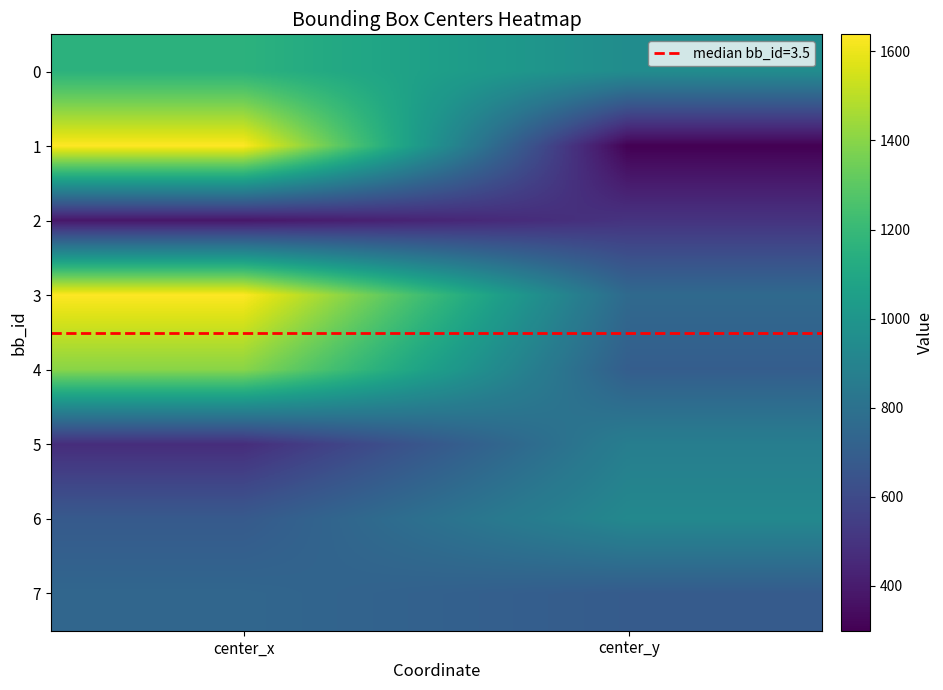

Reading right to left, what are all the values shown in this chart?

0: center_y=949.3	center_x=1158.6
1: center_y=299.3	center_x=1638.2
2: center_y=498.5	center_x=381.0
3: center_y=757.7	center_x=1637.1
4: center_y=695.0	center_x=1400.8
5: center_y=870.8	center_x=471.7
6: center_y=925.1	center_x=677.2
7: center_y=684.9	center_x=742.2